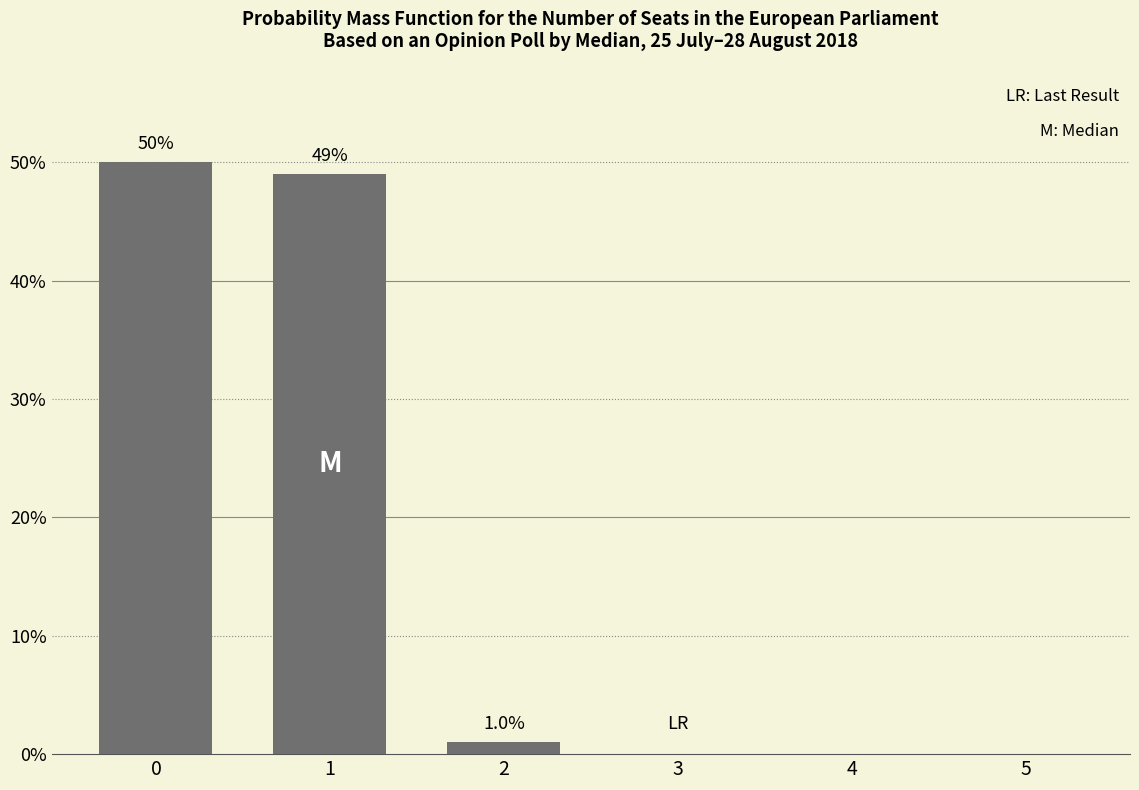

Is it true that the value at 4 is 0?

True